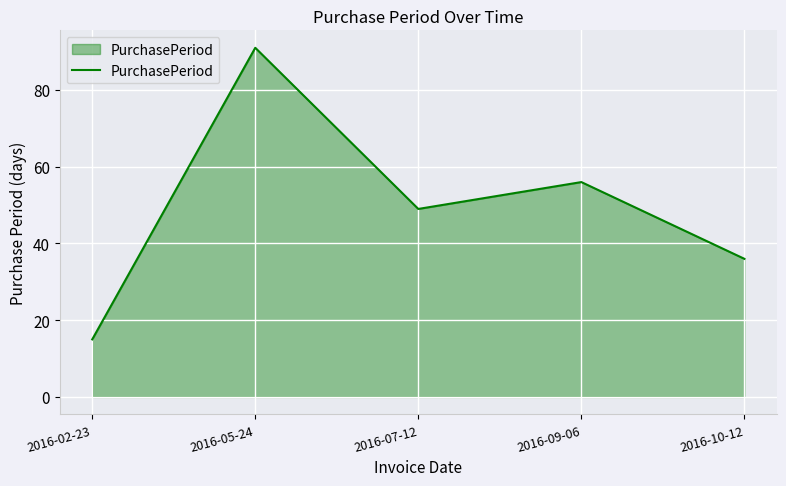

List the labels in order of value, smallest first.

2016-02-23, 2016-10-12, 2016-07-12, 2016-09-06, 2016-05-24